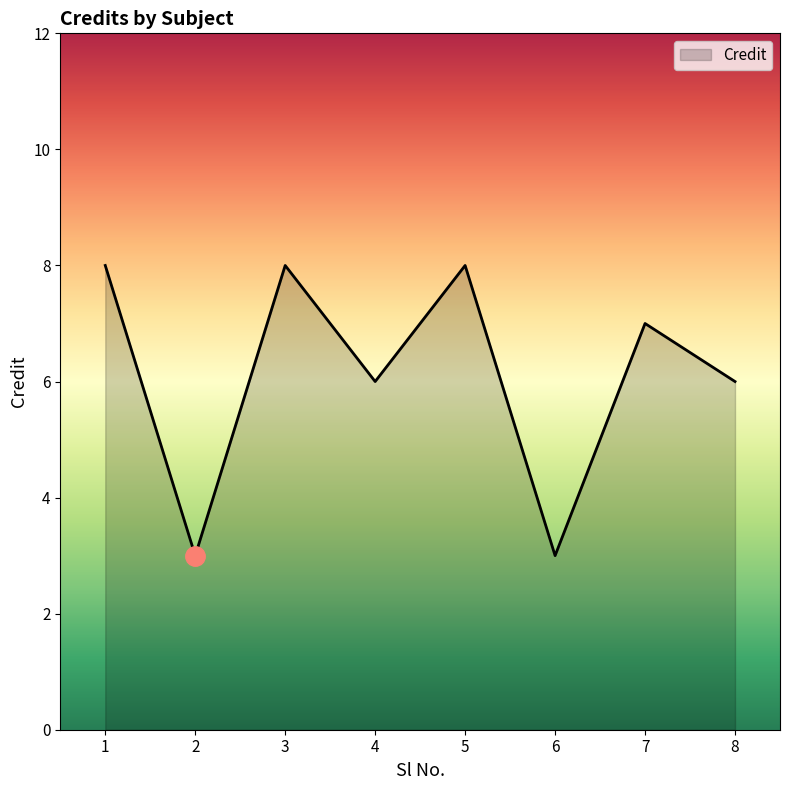

What is the change in value from 1 to 6?

-5